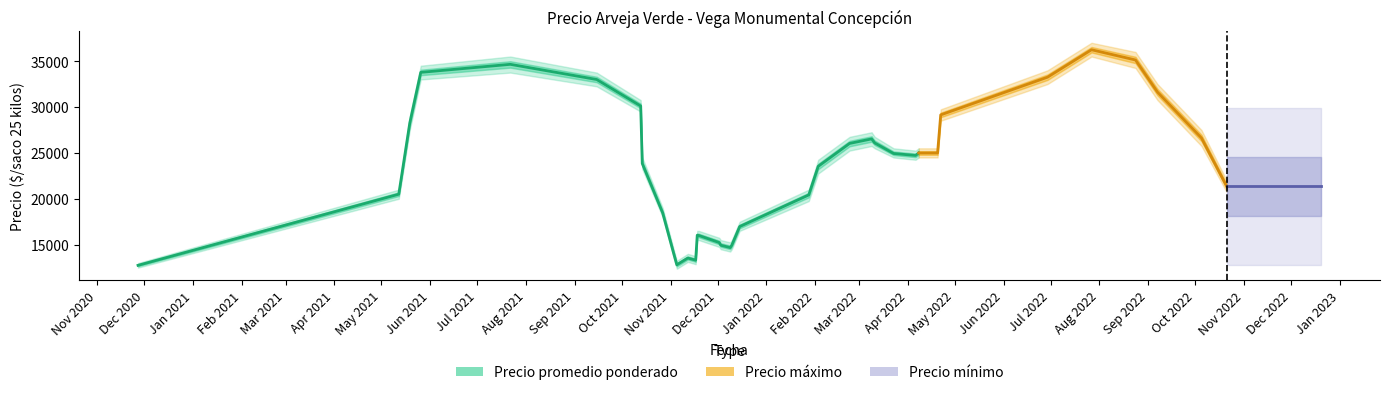

What are all the series names shown in the legend?

Precio promedio ponderado, Precio maximo, Precio minimo